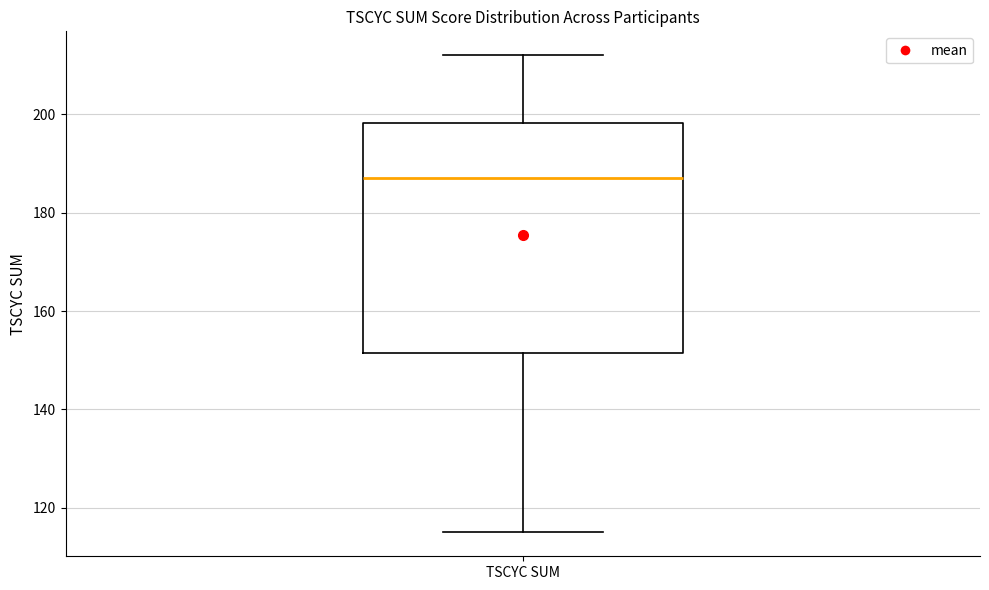

Where does the lower whisker of the box for TSCYC SUM end on the y-axis? The values are not printed on the chart, so give them approximately, as read against the axis.

116